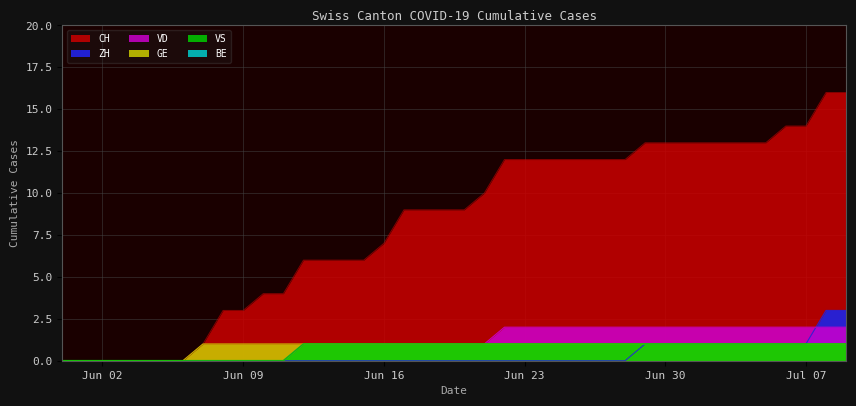

Is it true that VD equals 1 at 8?

False